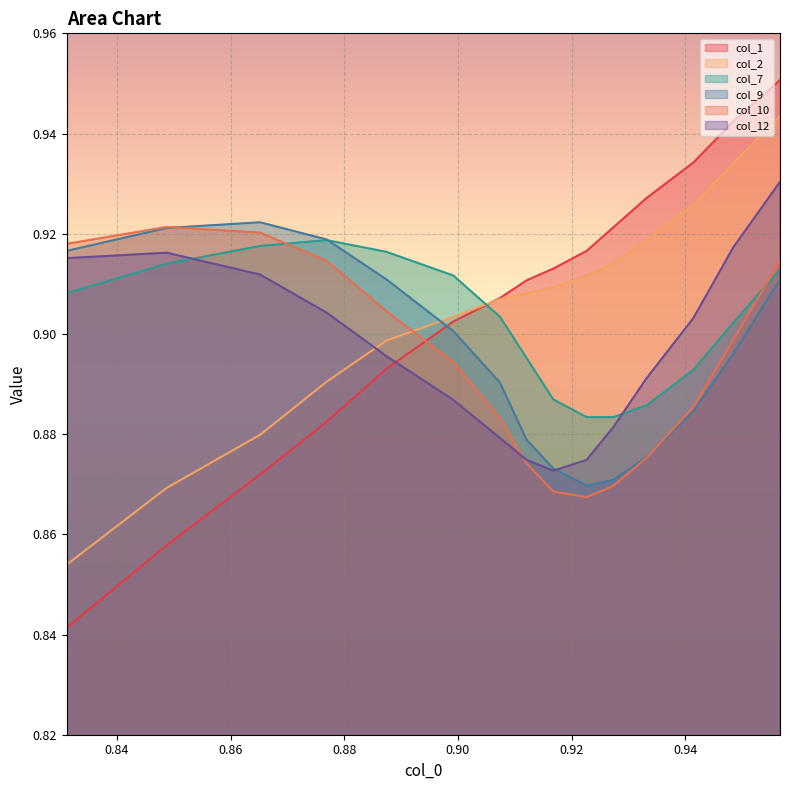

What is the difference between the second highest and minimum values in the col_9 series?

0.1